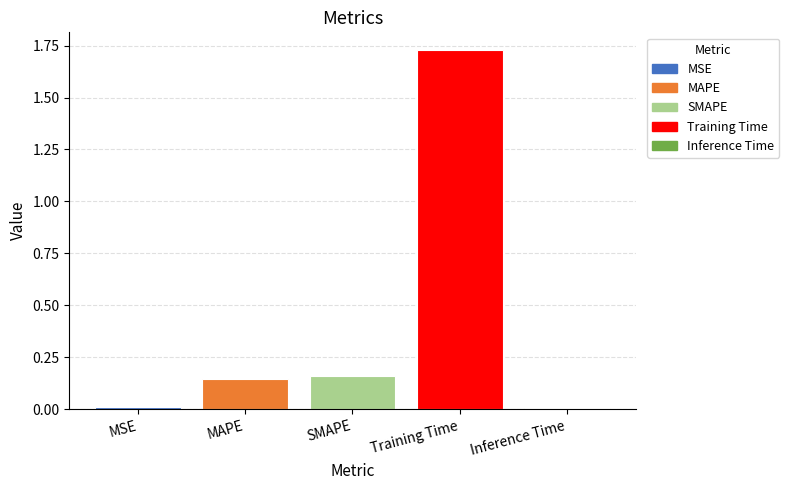

What is the label of the 3rd bar from the right?

SMAPE